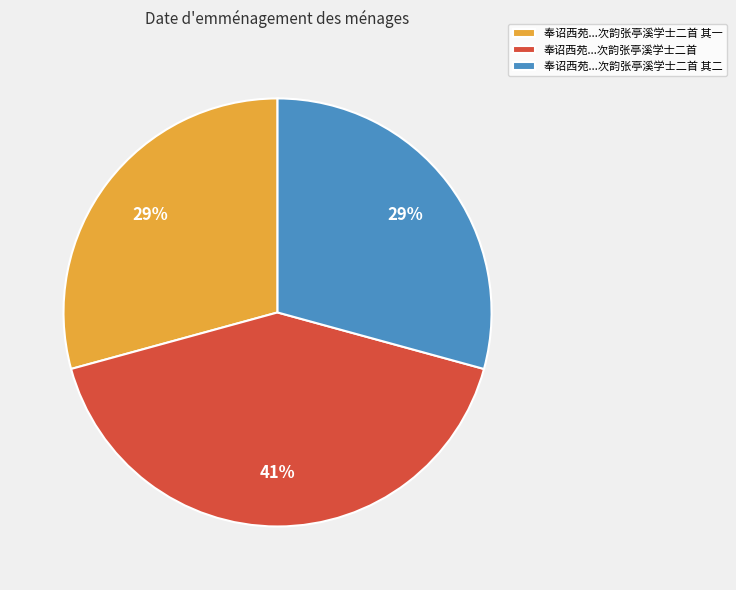

Is there any slice that represents more than half of the pie?

No